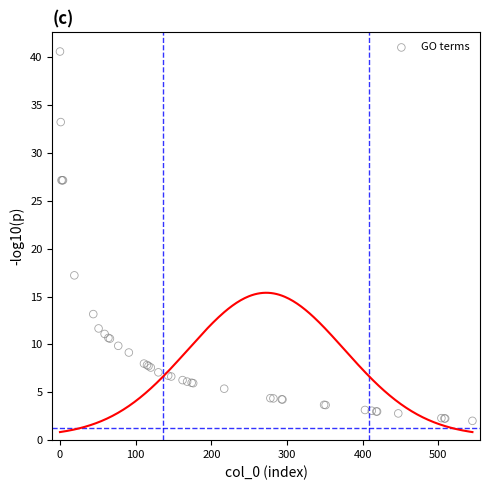

What Y value in the scatter plot is closest to 21?

17.2